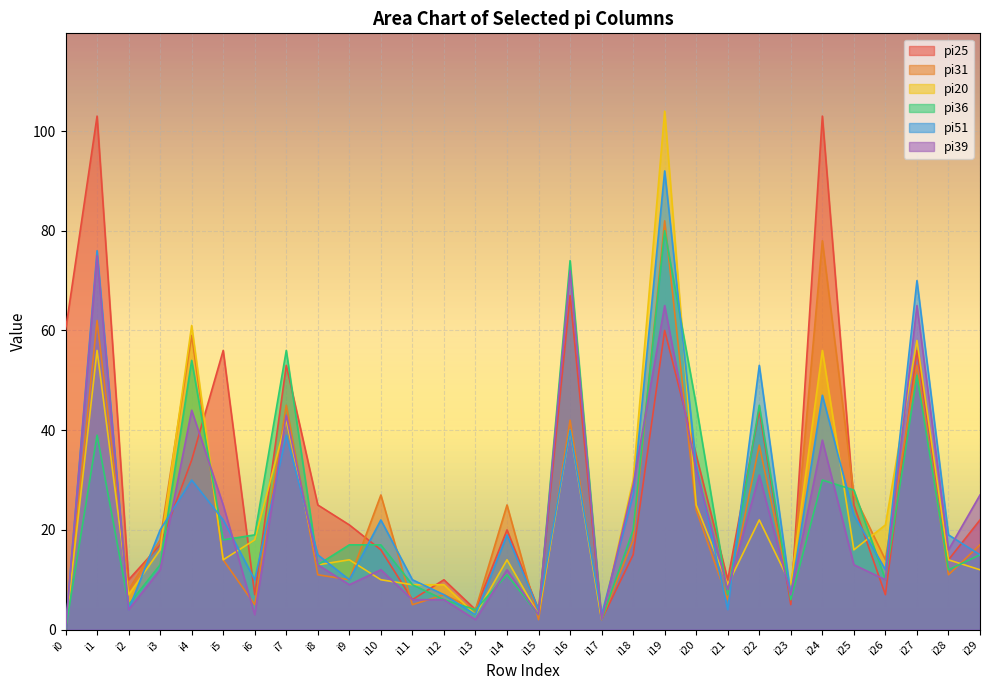

True or false: pi36 has a value of 74 at i16.

True